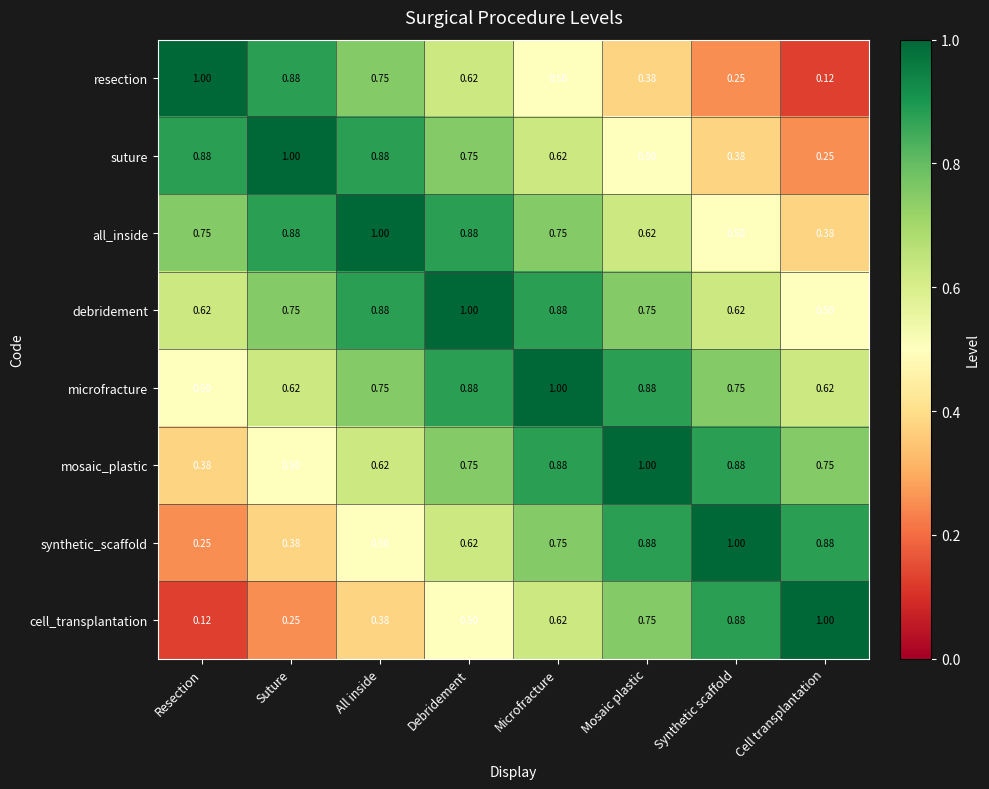

Where is resection nearest to the value 0?

Cell transplantation